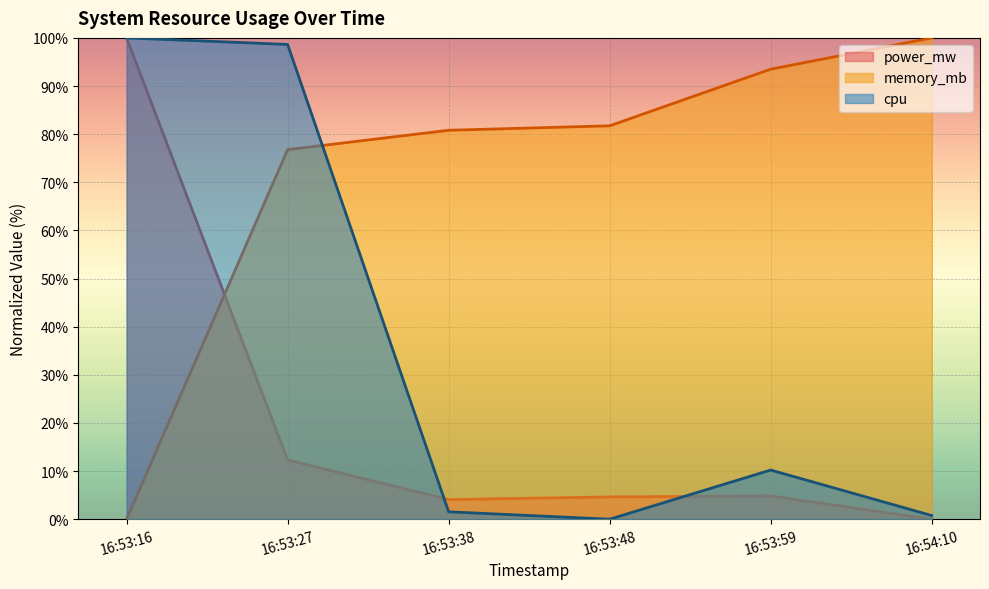

Which series changed the most between 16:53:16 and 16:53:59?

power_mw